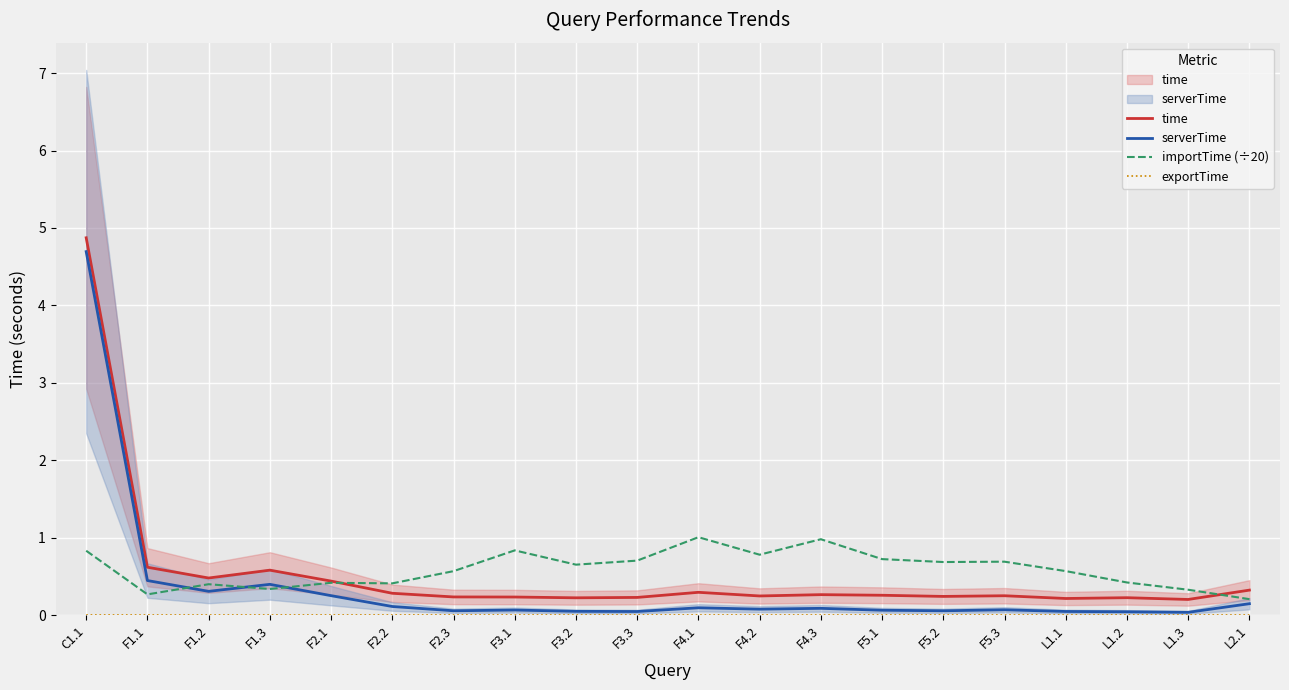

At F3.1, list the series in order from largest to smallest.

importTime (÷20), time, serverTime, exportTime